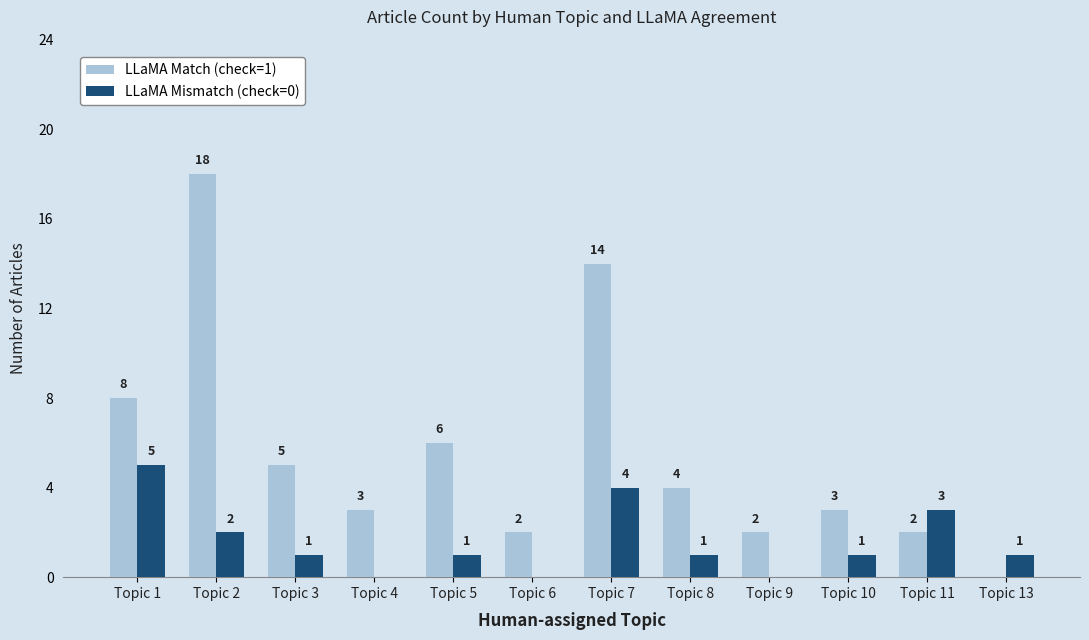

Where is LLaMA Match (check=1) nearest to the value 9?

Topic 1